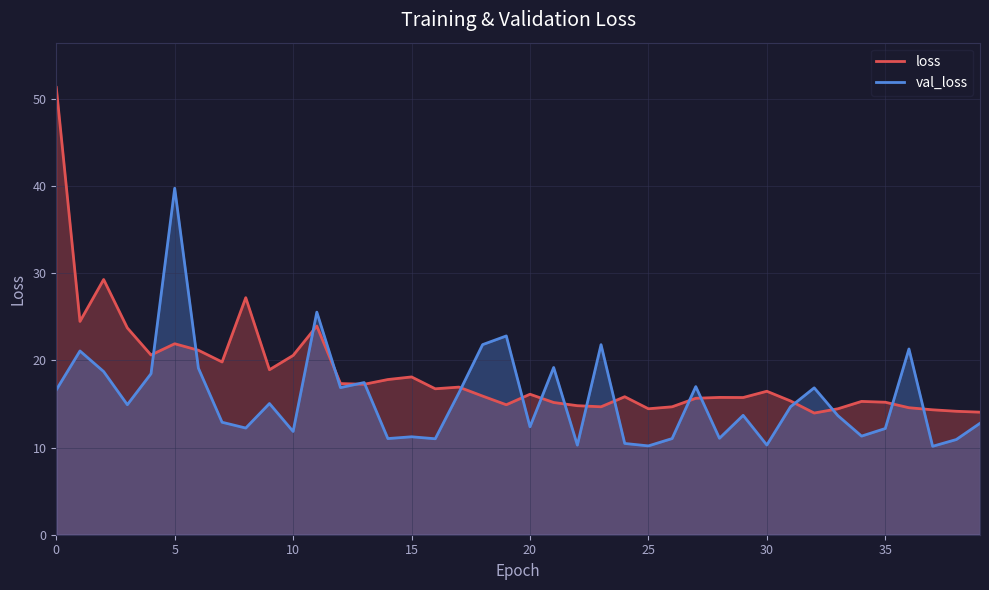

What is the difference between the maximum and minimum values in the val_loss series?

29.6